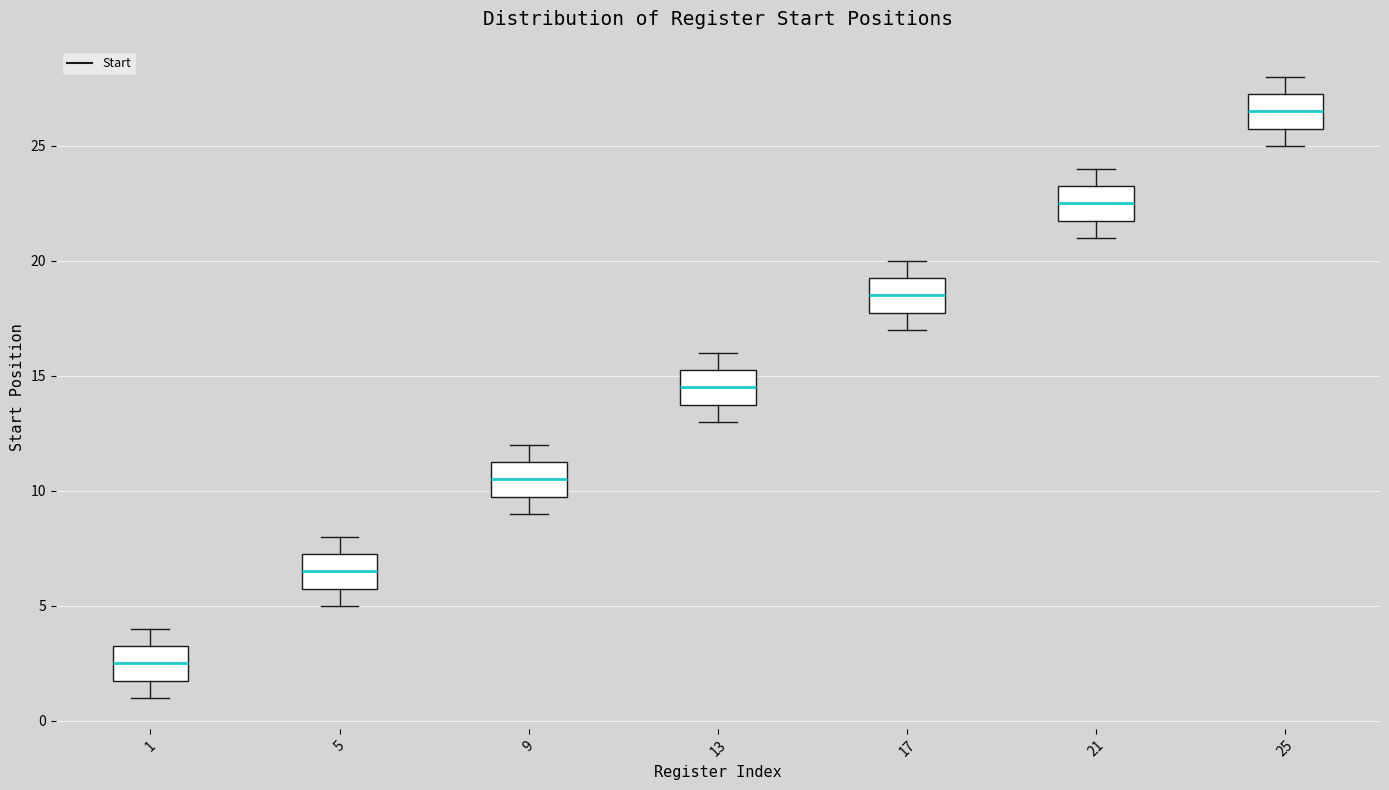

Reading left to right, transcribe this box plot: for each box, give where its median line is, the range the box spans, and where its two whiskers end, as read against the y-axis. The values are not printed on the chart, so give them approximately, as read against the axis.

1: median 2.5, box 2.0 to 3.5, whiskers 1.0 to 4.0
5: median 6.5, box 6.0 to 7.5, whiskers 5.0 to 8.0
9: median 10.5, box 10.0 to 11.5, whiskers 9.0 to 12.0
13: median 14.5, box 14.0 to 15.5, whiskers 13.0 to 16.0
17: median 18.5, box 18.0 to 19.5, whiskers 17.0 to 20.0
21: median 22.5, box 22.0 to 23.5, whiskers 21.0 to 24.0
25: median 26.5, box 26.0 to 27.5, whiskers 25.0 to 28.0